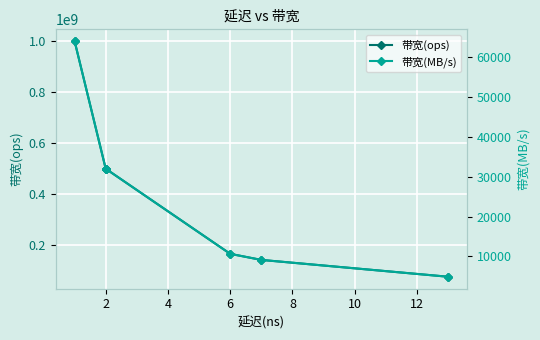

How many values in the 带宽(MB/s) series exceed 32000?

1